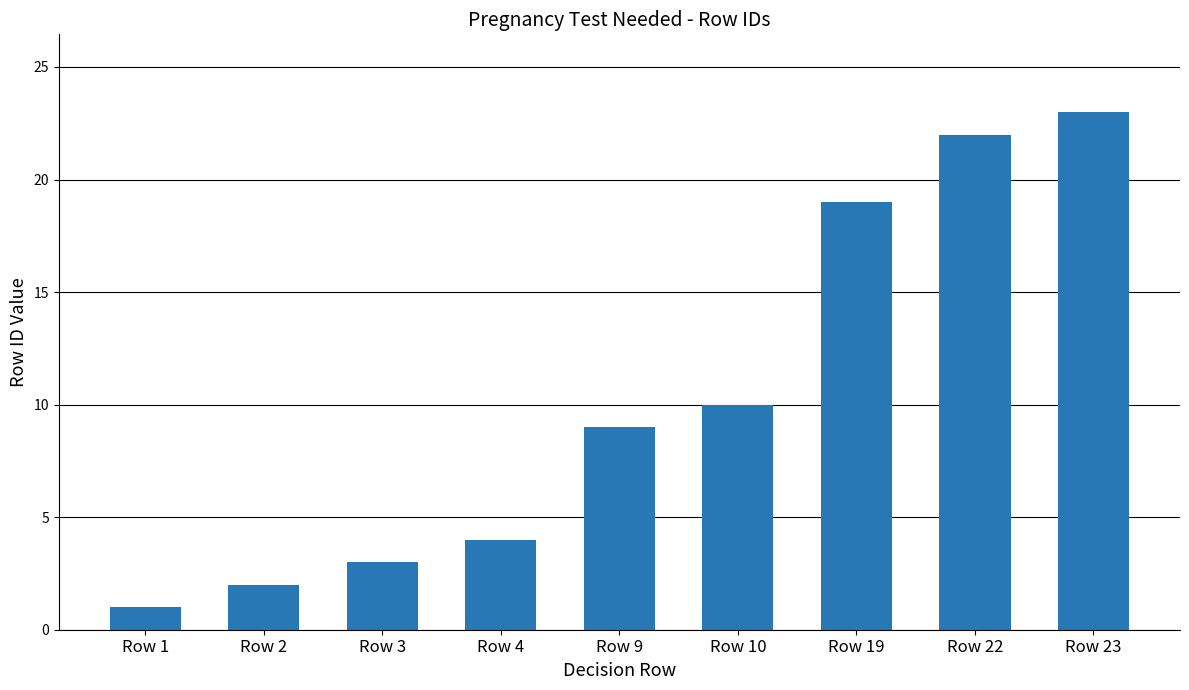

What is the difference between the values at Row 22 and Row 23?

1